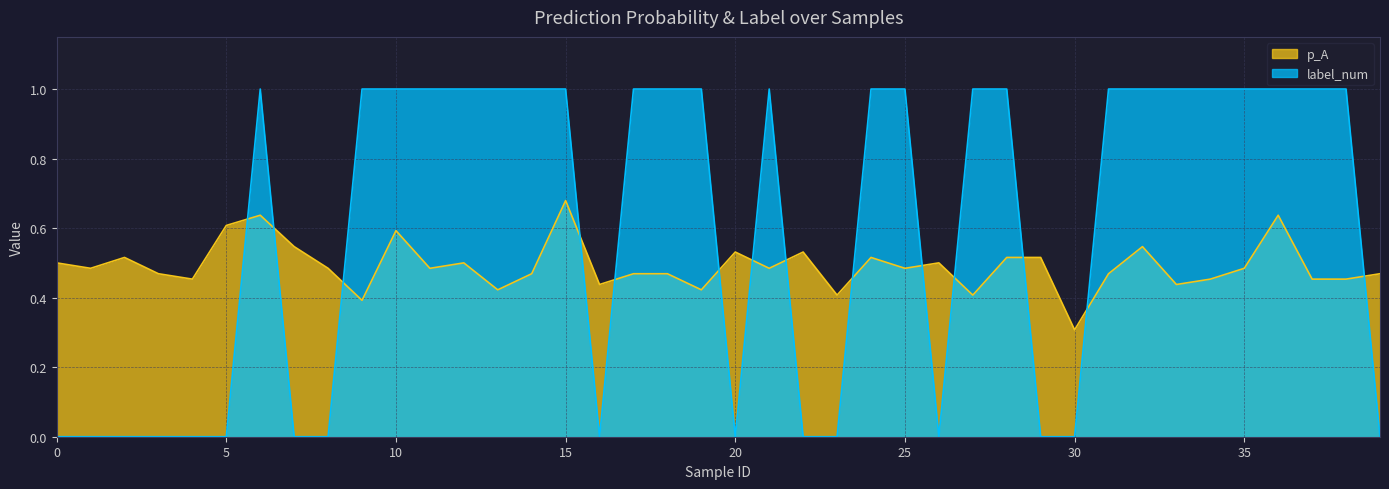

True or false: label_num has a value of 0.5 at 9.

False